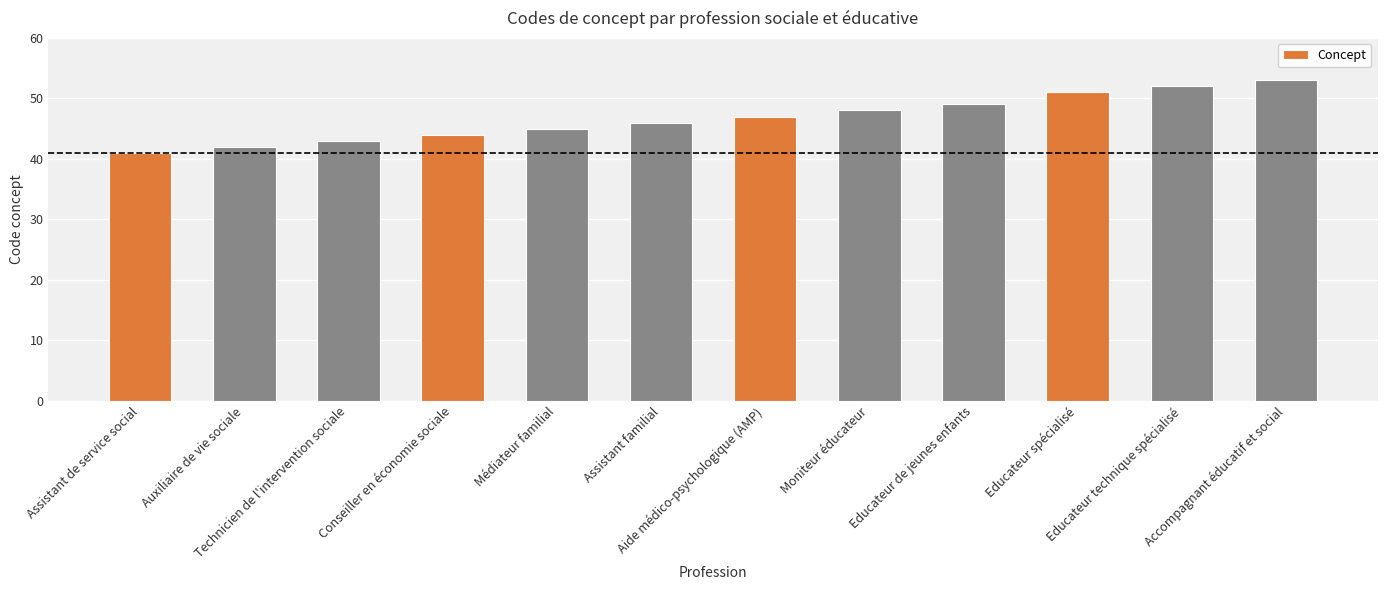

What is the ratio of the value at Accompagnant éducatif et social to the value at Technicien de l'intervention sociale?

1.2